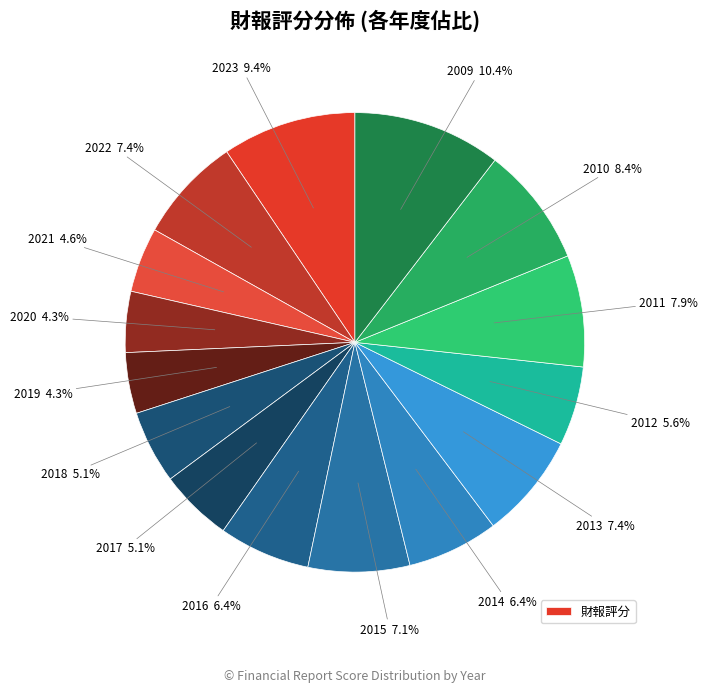

Count the number of slices in the pie.

15